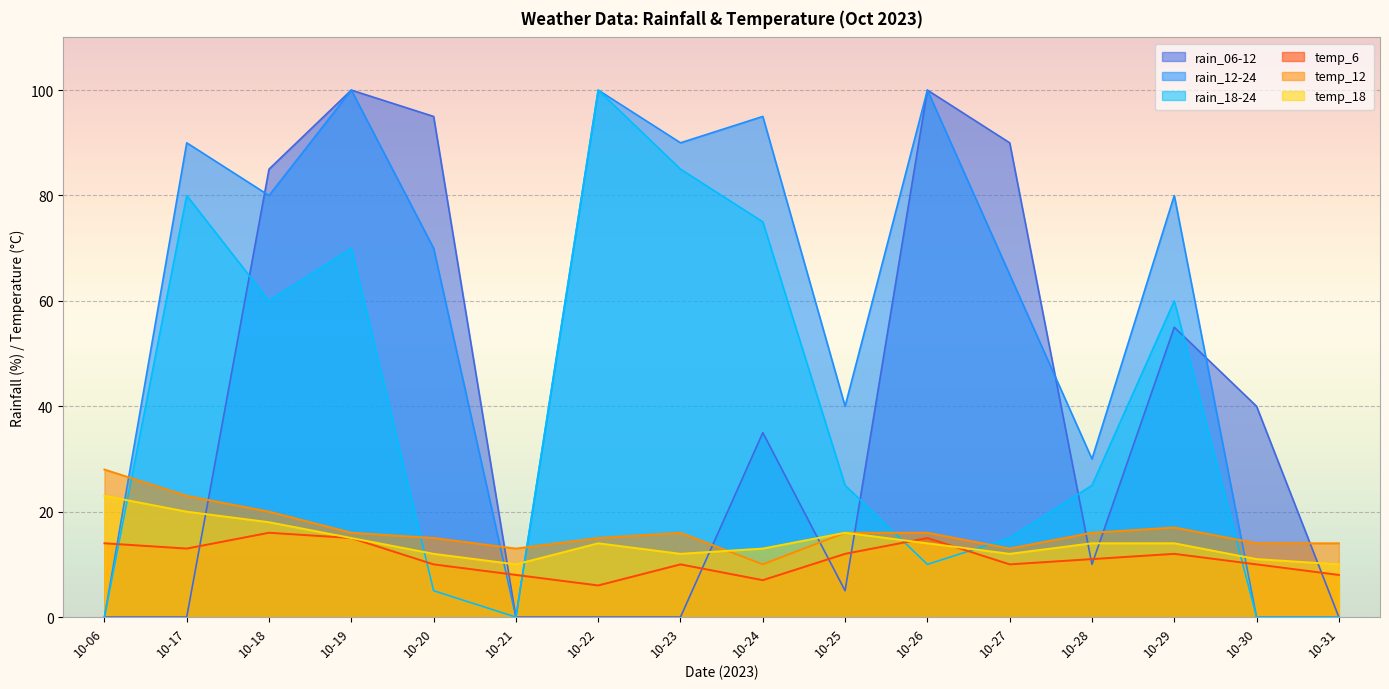

Reading left to right, extract all data points from this chart.

rain_06-12: 0	0	85	100	95	0	0	0	35	5	100	90	10	55	40	0
rain_12-24: 0	90	80	100	70	0	100	90	95	40	100	65	30	80	0	0
rain_18-24: 0	80	60	70	5	0	100	85	75	25	10	15	25	60	0	0
temp_6: 14	13	16	15	10	8	6	10	7	12	15	10	11	12	10	8
temp_12: 28	23	20	16	15	13	15	16	10	16	16	13	16	17	14	14
temp_18: 23	20	18	15	12	10	14	12	13	16	14	12	14	14	11	10